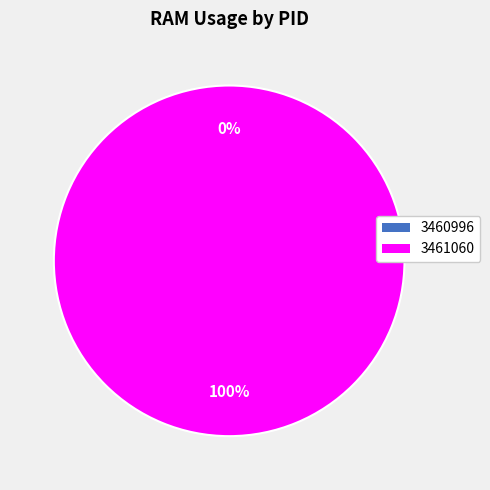

What is the largest slice in the pie chart?

3461060